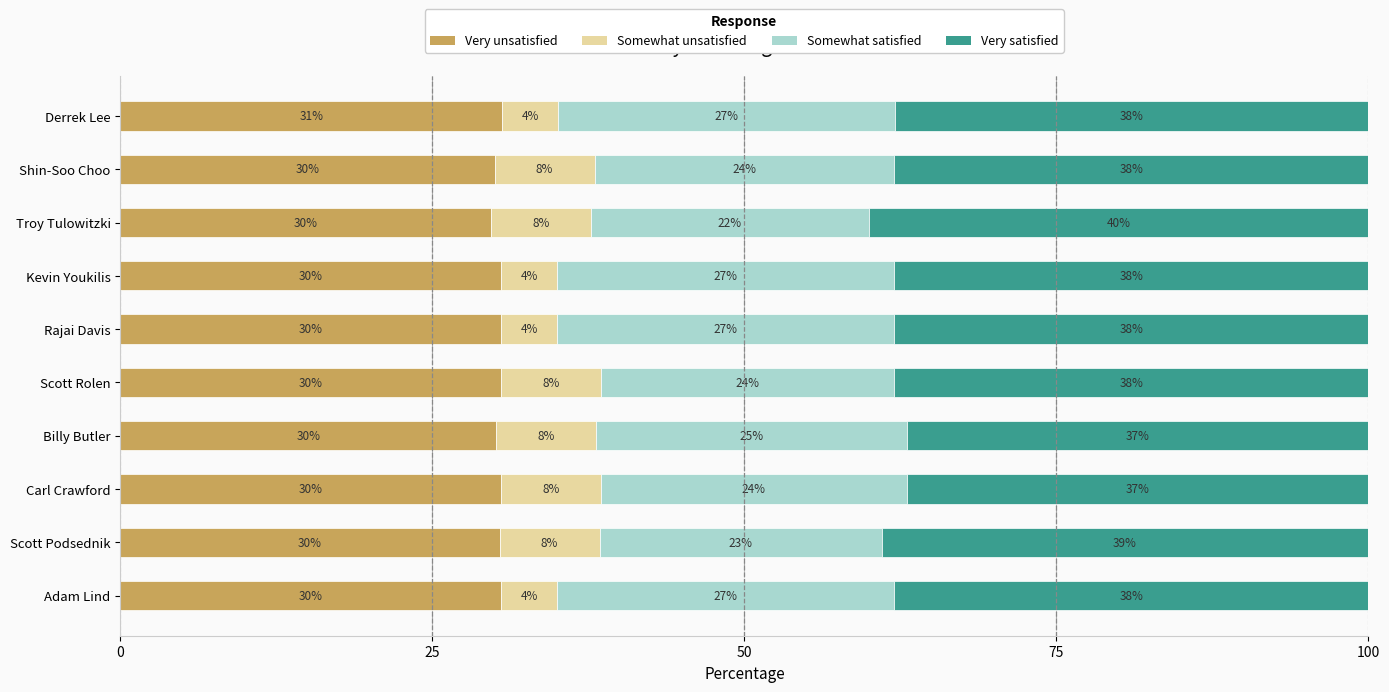

What is the highest value of the Very unsatisfied series?

30.6